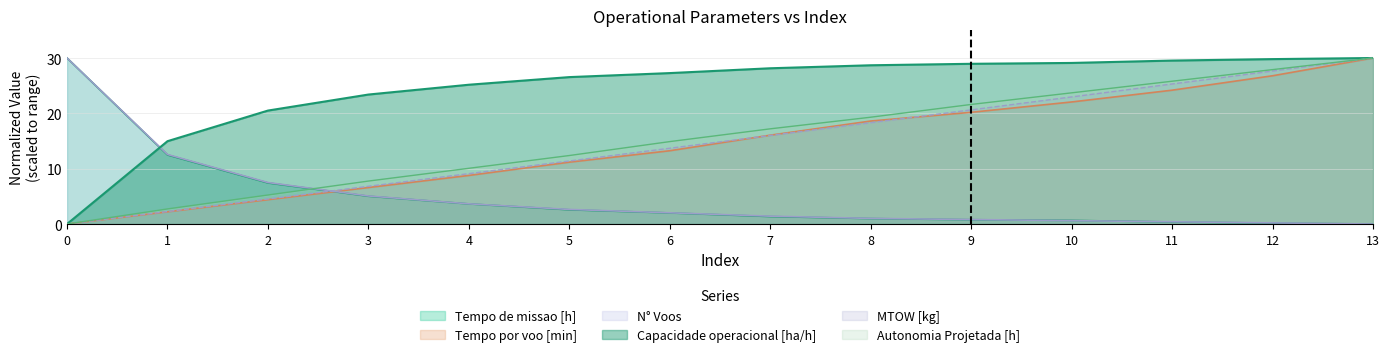

Where does the MTOW [kg] series first go above 16?

7